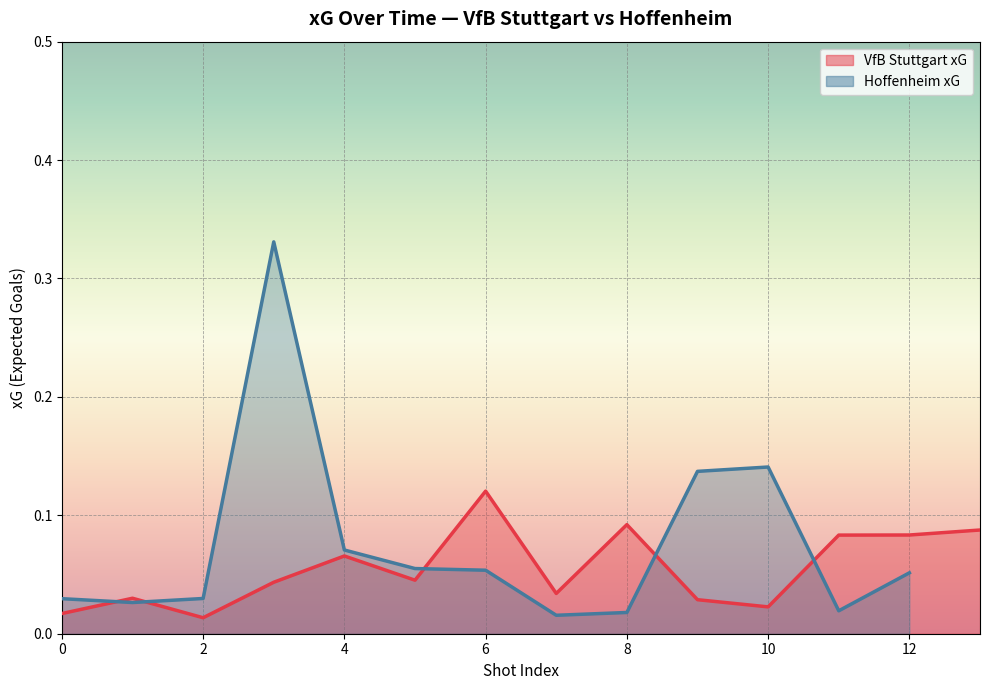

Rank the categories by value from highest to lowest.

6, 8, 13, 12, 11, 4, 5, 3, 7, 1, 9, 10, 0, 2